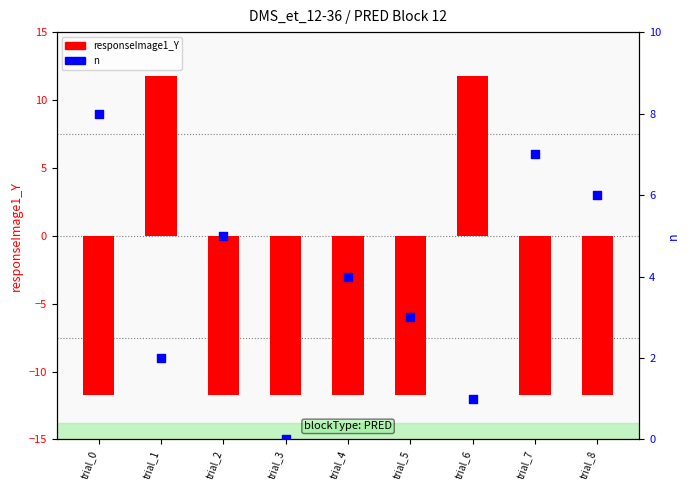

Which series has the largest total across all categories?

n